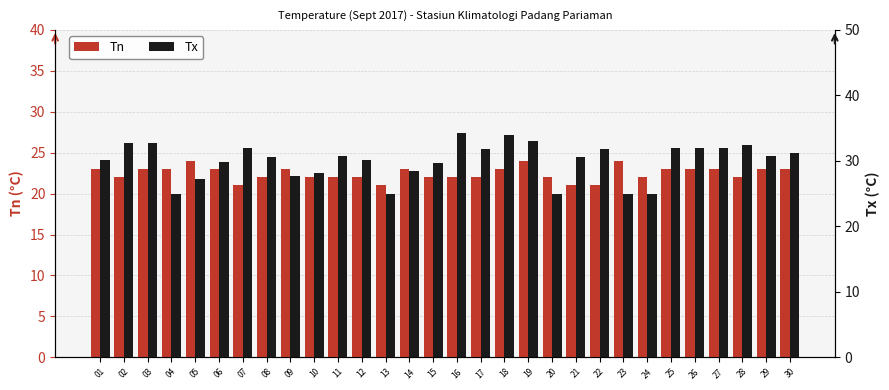

Reading left to right, list all the values displayed in this chart.

Tn: 23.0	22.0	23.0	23.0	24.0	23.0	21.0	22.0	23.0	22.0	22.0	22.0	21.0	23.0	22.0	22.0	22.0	23.0	24.0	22.0	21.0	21.0	24.0	22.0	23.0	23.0	23.0	22.0	23.0	23.0
Tx: 30.2	32.8	32.8	25.0	27.2	29.8	32.0	30.6	27.7	28.2	30.8	30.2	25.0	28.4	29.6	34.2	31.8	33.9	33.0	25.0	30.6	31.8	25.0	25.0	32.0	32.0	32.0	32.4	30.8	31.2